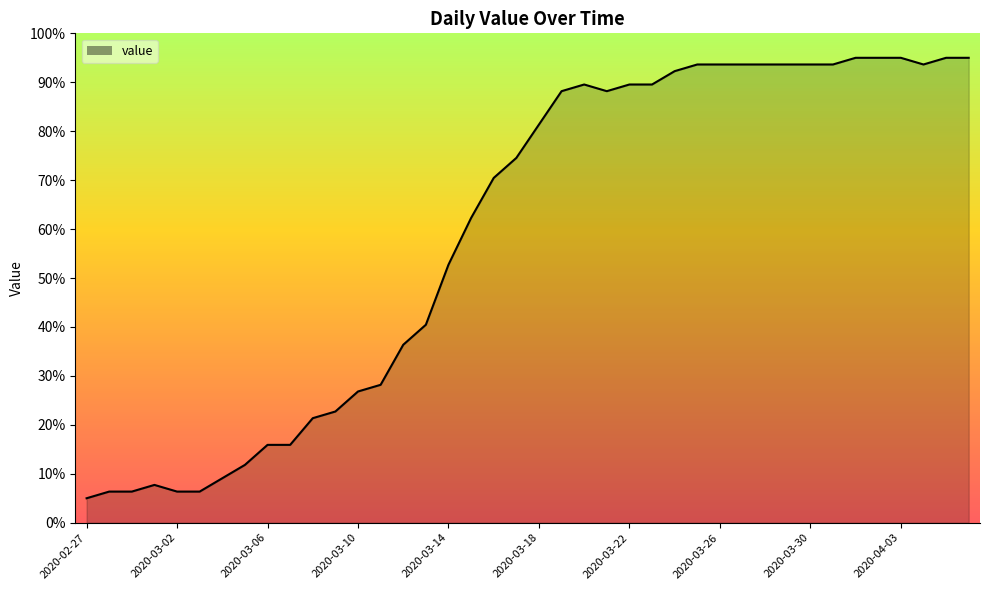

What is the difference between the maximum and minimum values?

90.0